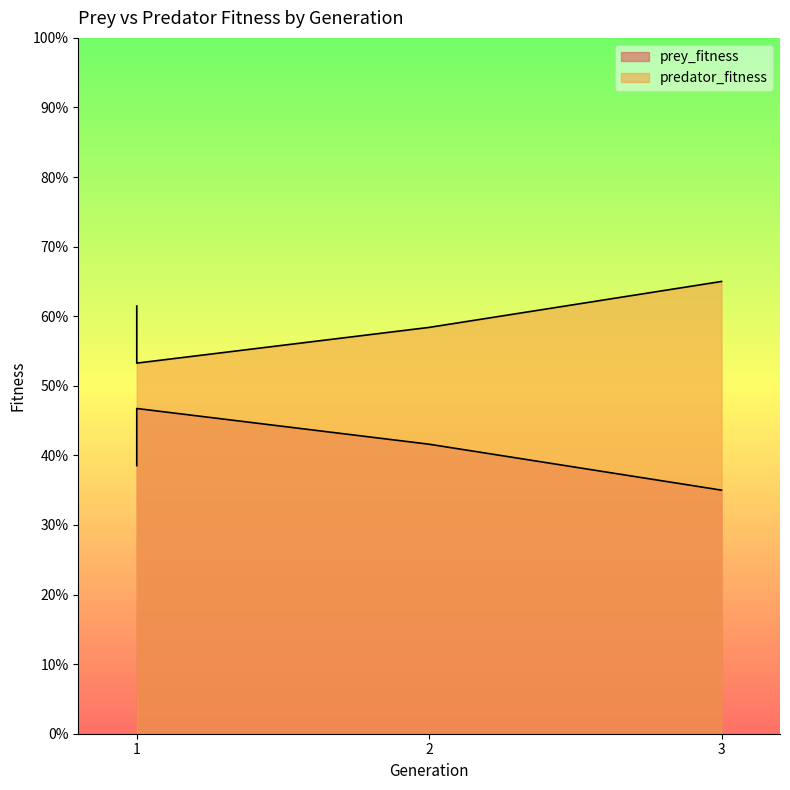

Between 3 and 1, which is larger?

1